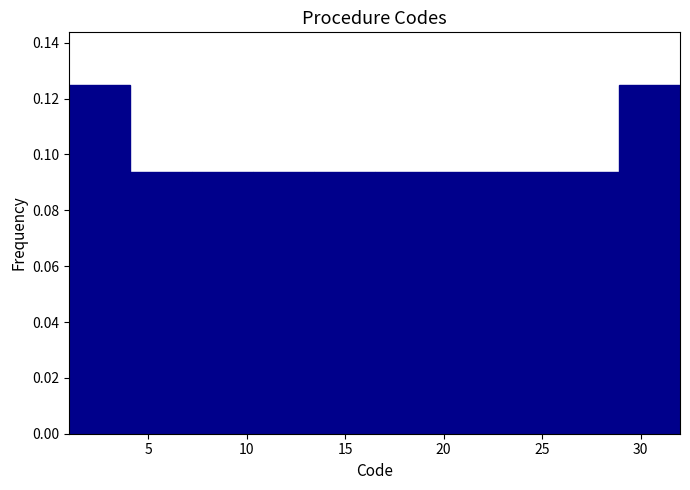

How tall is the bar that spans 25.8 to 28.9 on the x-axis? Neither the bar edges nor the heights are printed on the chart, so give them approximately, as read against the axes.

0.094